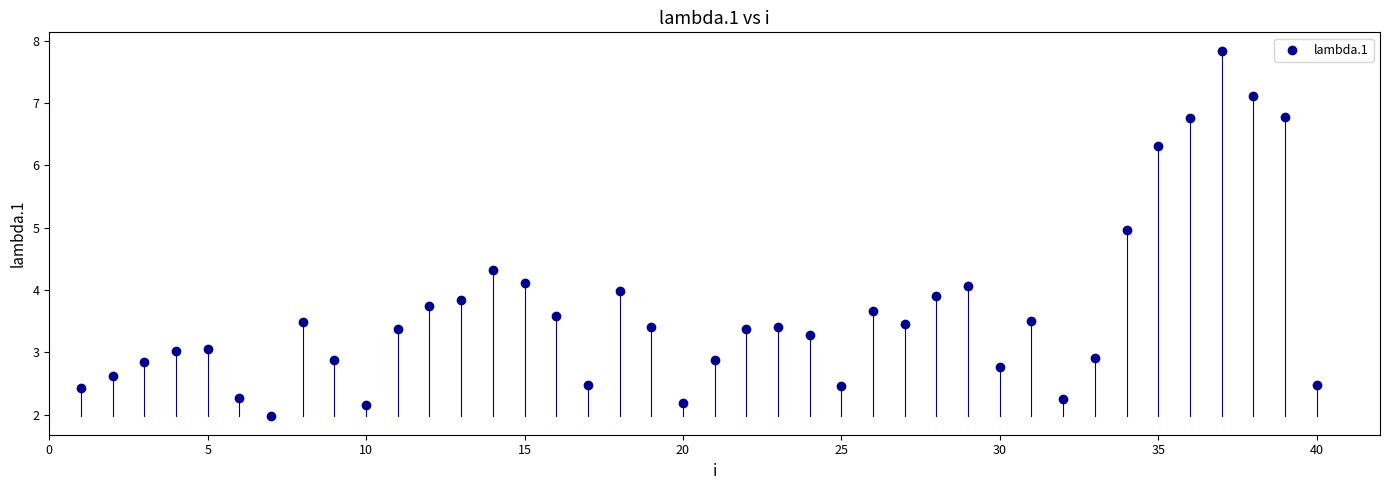

What is the range of Y values (max minus min)?

5.9